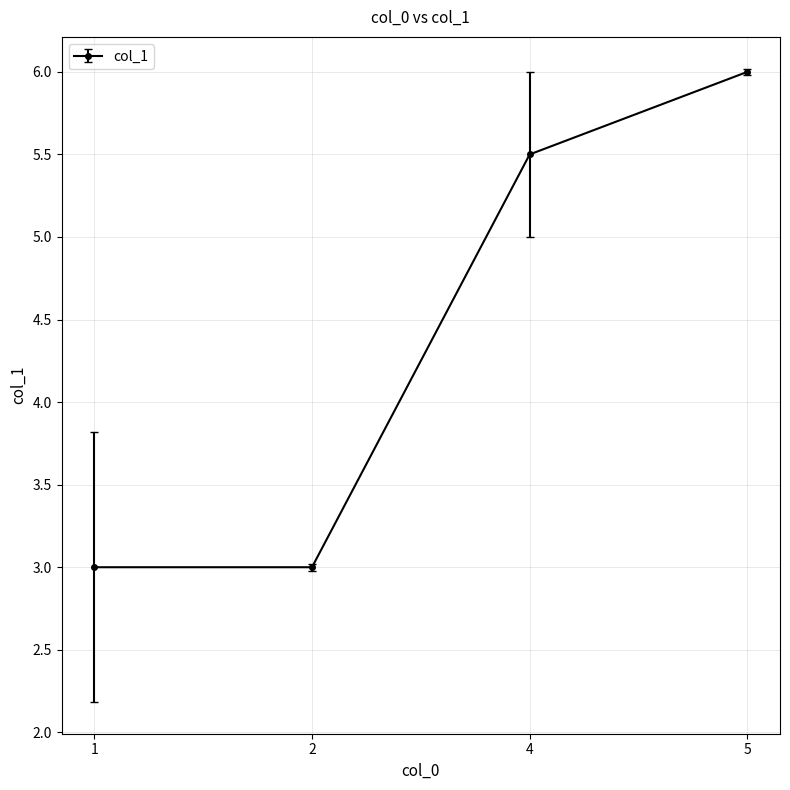

What is the ratio of the value at 5 to the value at 4?

1.1